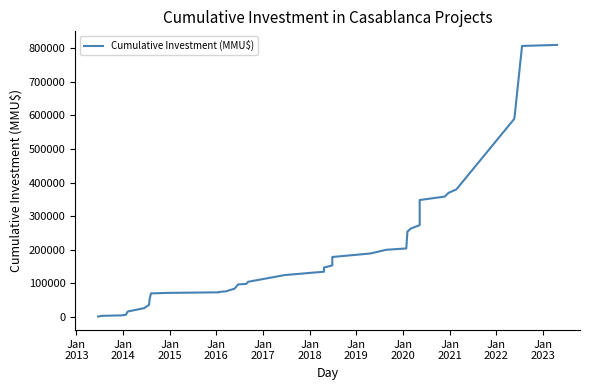

The chart shows a value of 1009482 at 37. True or false?

False